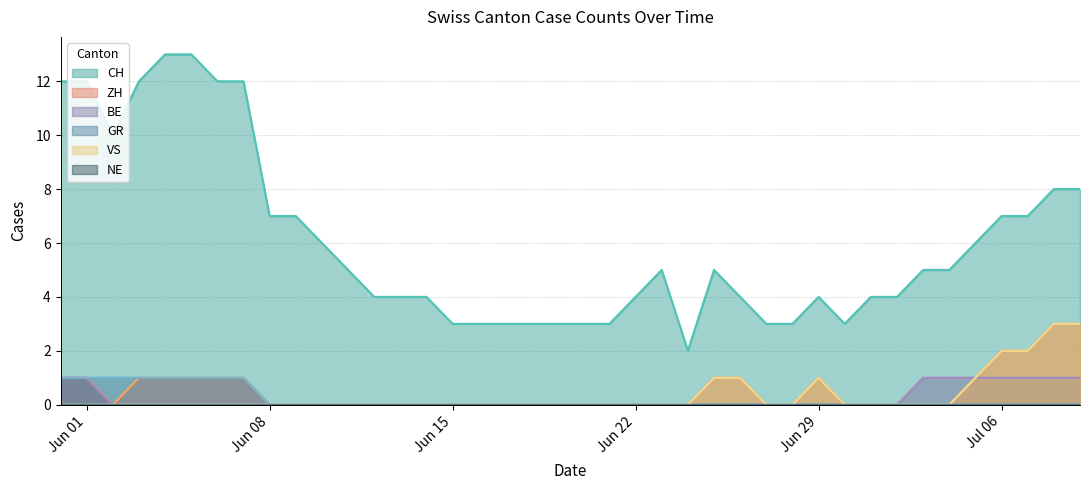

Which series has the largest total across all categories?

CH